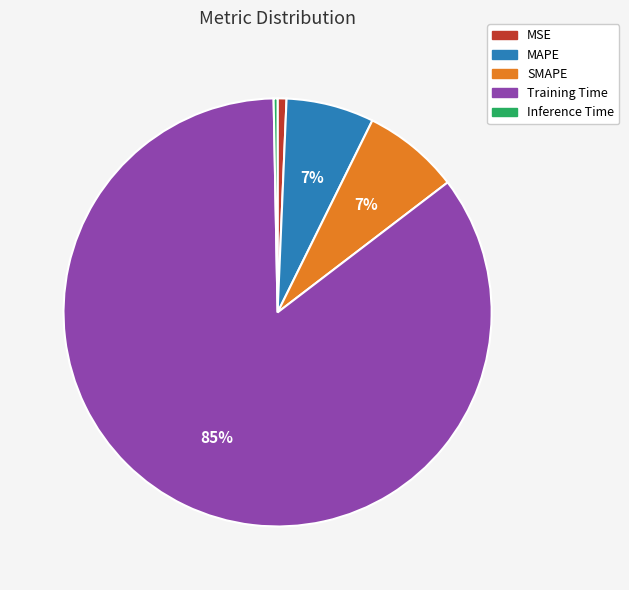

Which has a higher value, Training Time or Inference Time?

Training Time